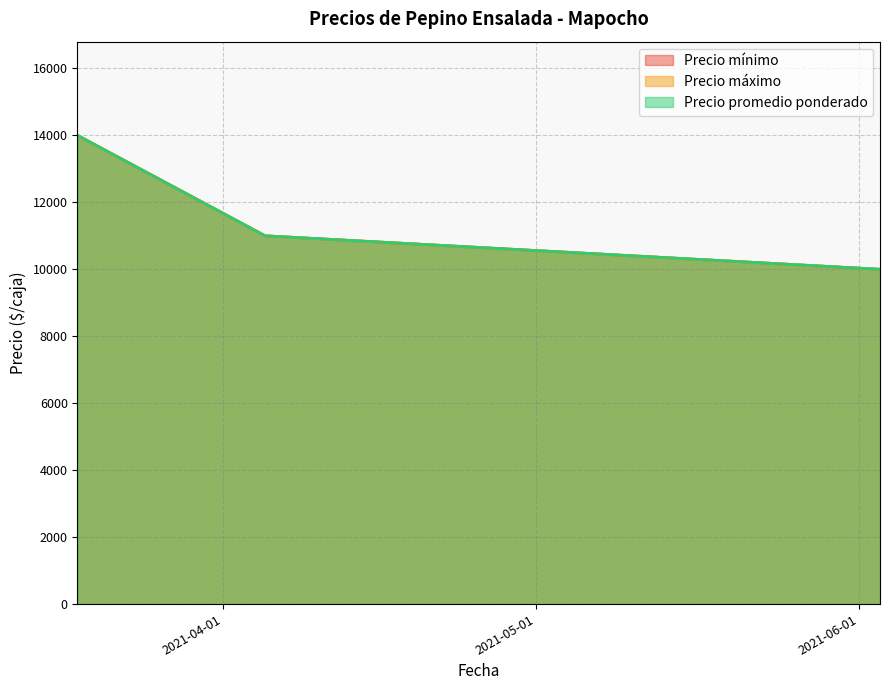

Rank the series at 2021-04-05 from lowest to highest value.

Precio mínimo, Precio máximo, Precio promedio ponderado